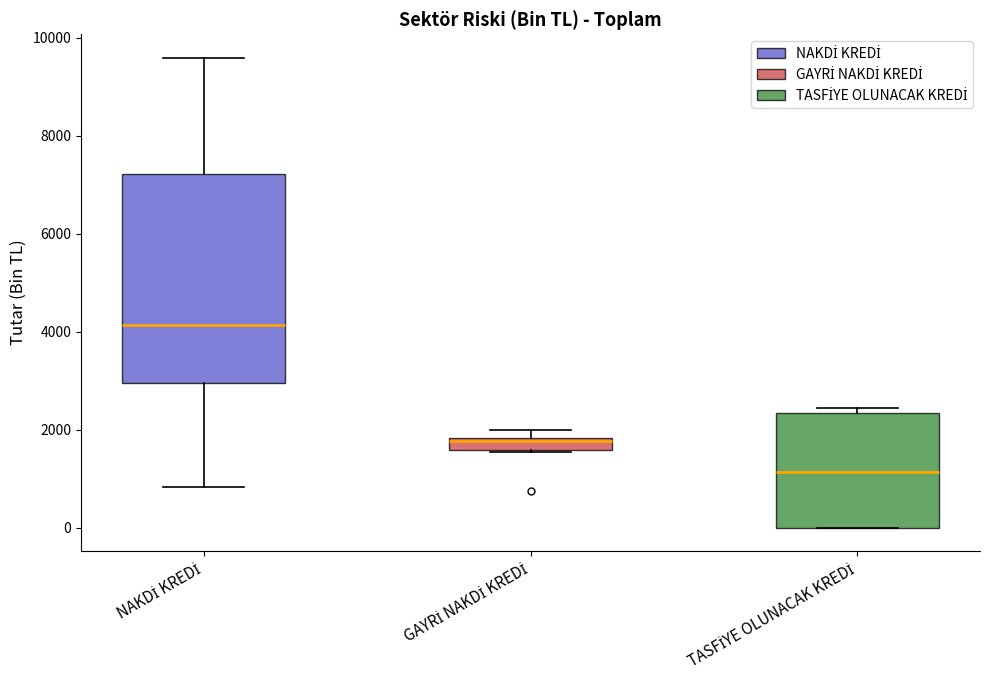

Which box has the lowest median line?

TASFİYE OLUNACAK KREDİ